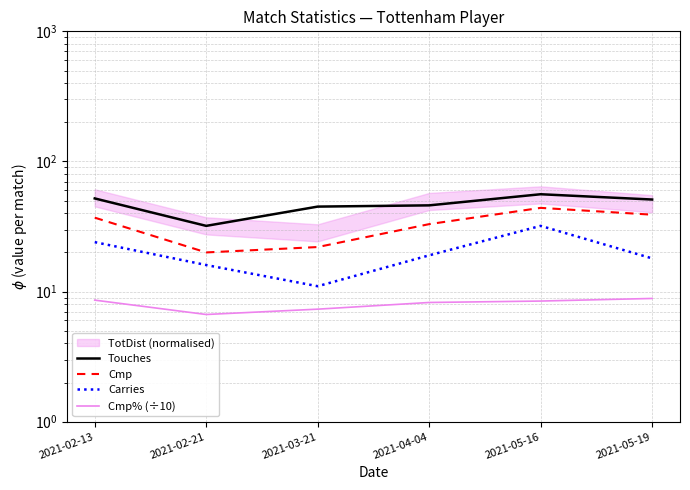

True or false: Touches has a value of 59.5 at 2021-03-21.

False